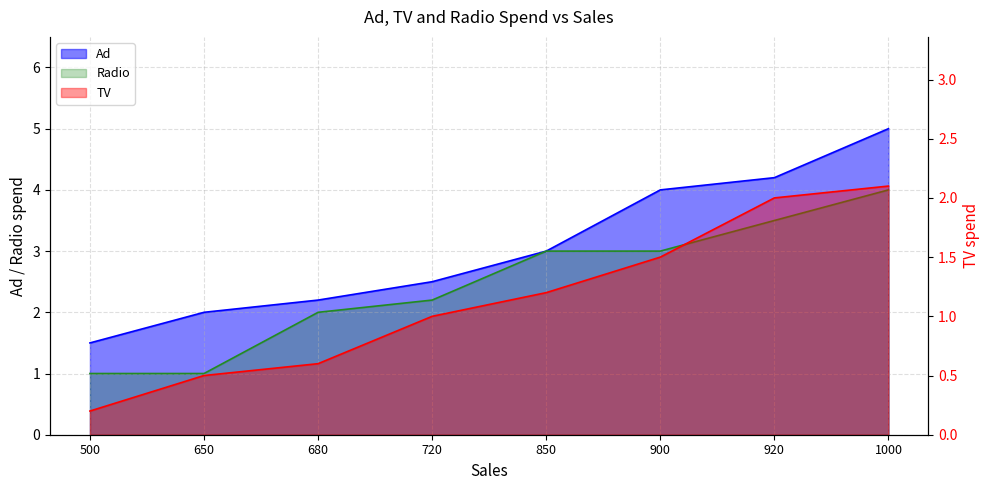

What is the difference between the highest and lowest values at 650?

1.5